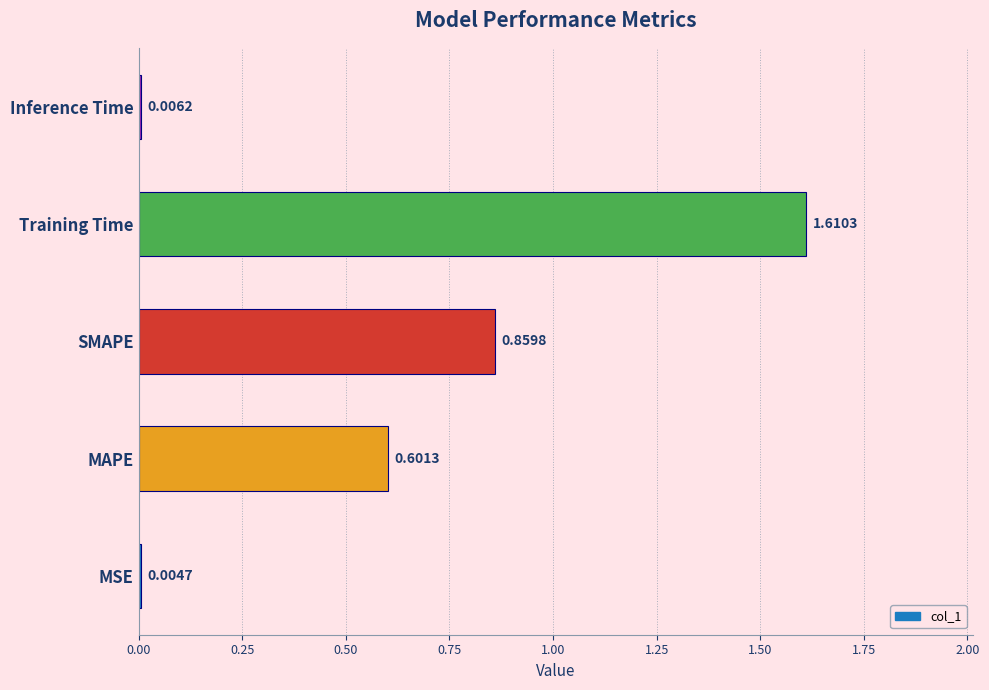

What is the change in value from MAPE to Training Time?

+1.0